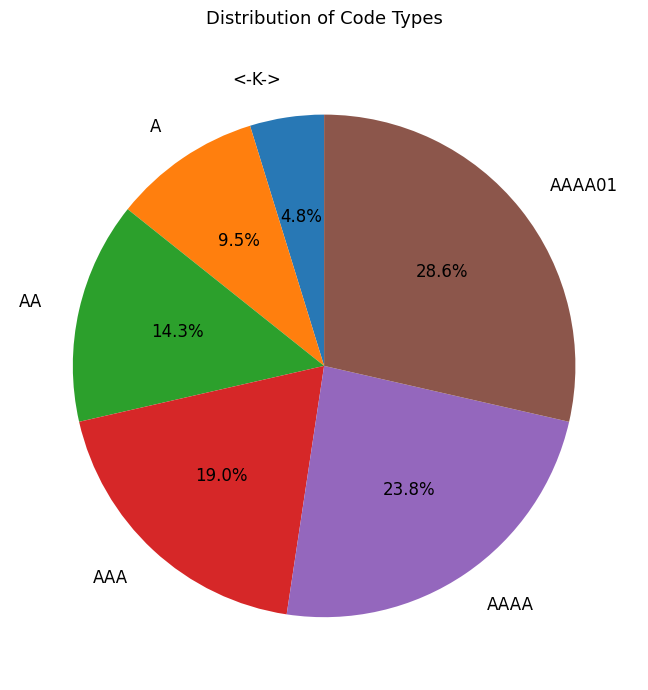

Is it true that AA is 14% of the pie?

True